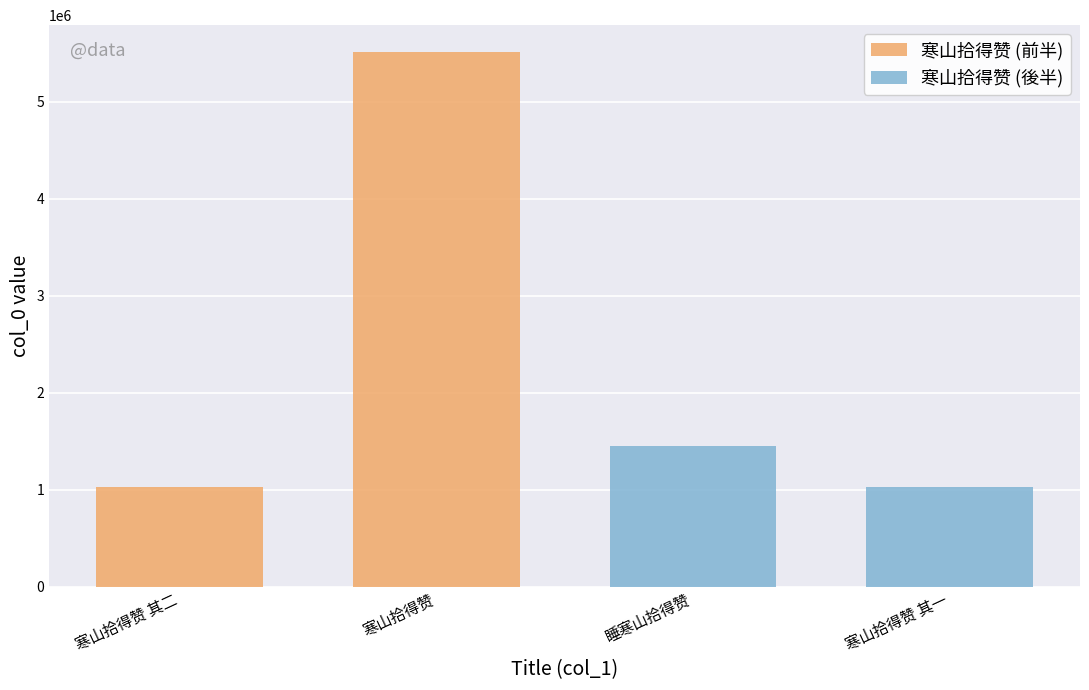

Where does the 寒山拾得赞 (後半) series first go above 1022455?

睡寒山拾得赞